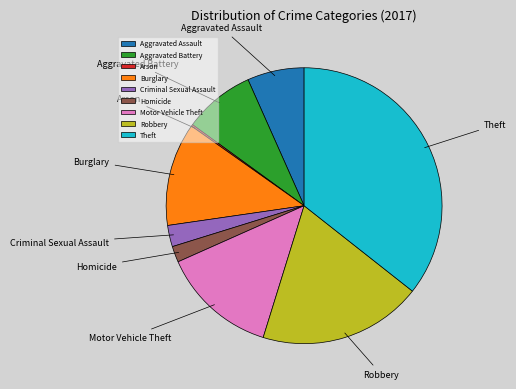

True or false: Criminal Sexual Assault accounts for 13% of the total.

False